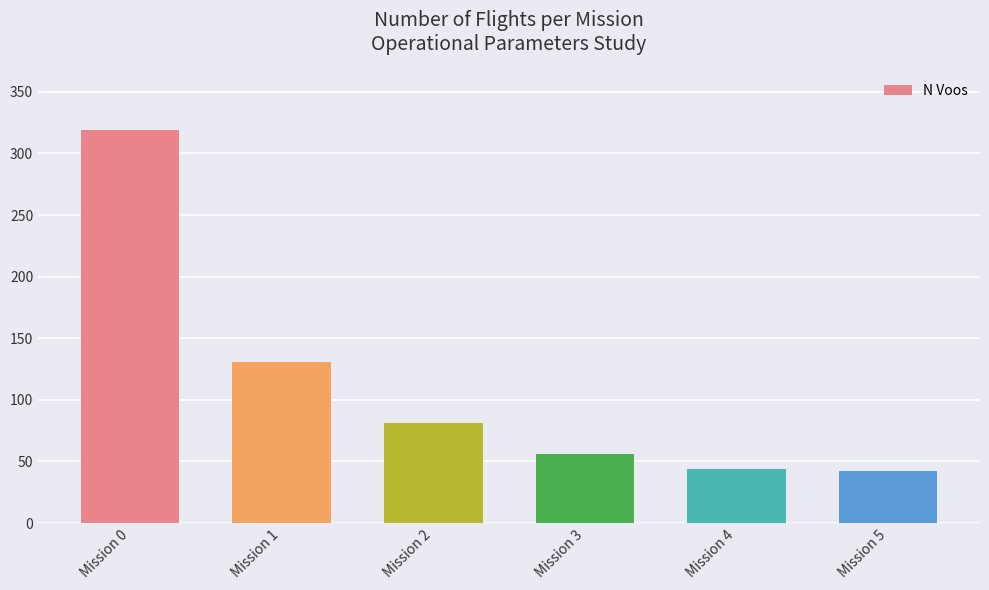

What is the value of the 3rd bar from the left?

81